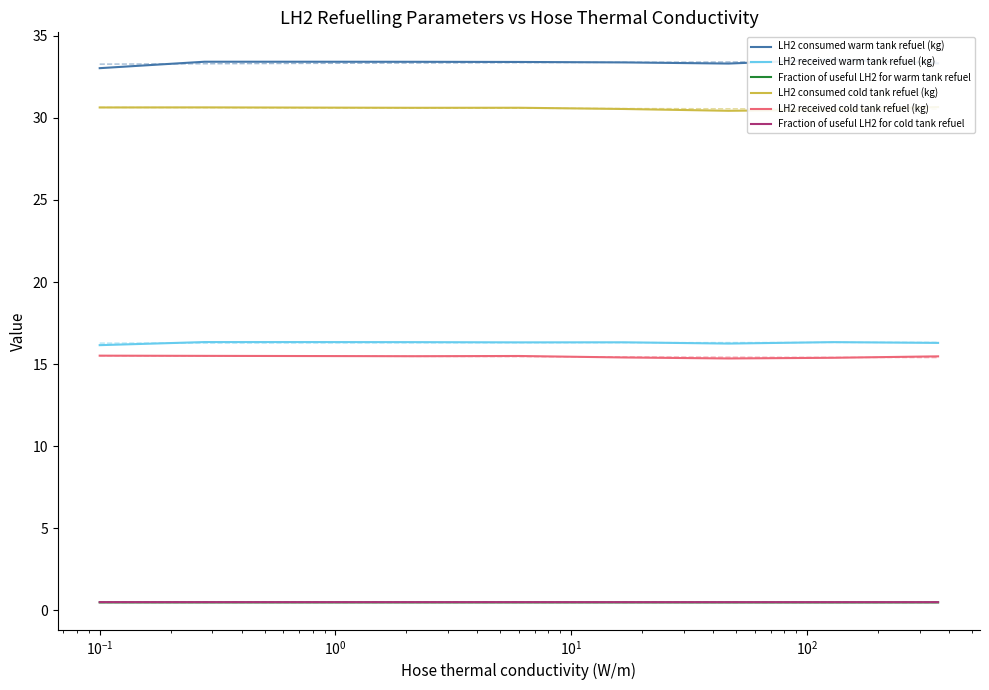

True or false: Fraction of useful LH2 for warm tank refuel and LH2 received cold tank refuel (kg) intersect in this chart.

False